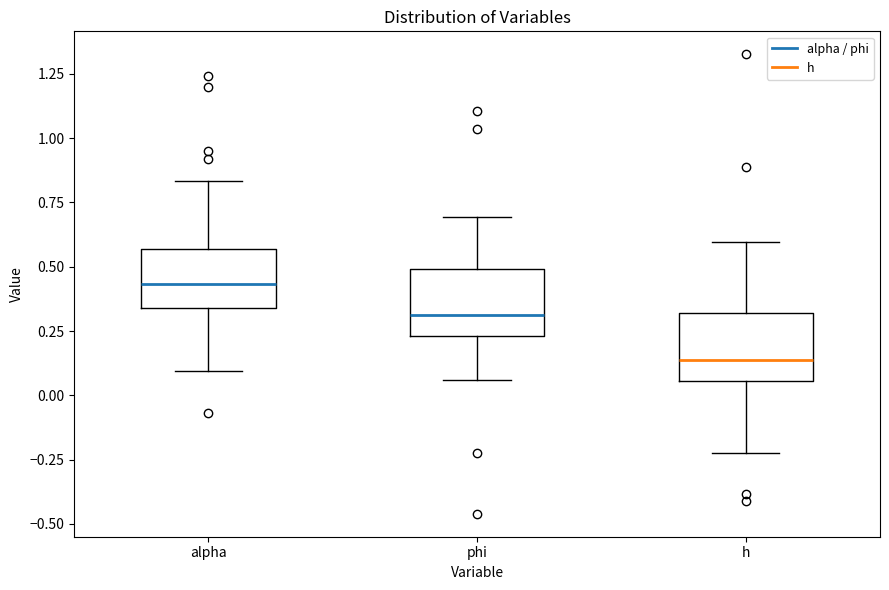

Reading left to right, transcribe this box plot: for each box, give where its median line is, the range the box spans, and where its two whiskers end, as read against the y-axis. The values are not printed on the chart, so give them approximately, as read against the axis.

alpha: median 0.45, box 0.35 to 0.55, whiskers 0.10 to 0.85
phi: median 0.30, box 0.25 to 0.50, whiskers 0.05 to 0.70
h: median 0.15, box 0.05 to 0.30, whiskers -0.20 to 0.60